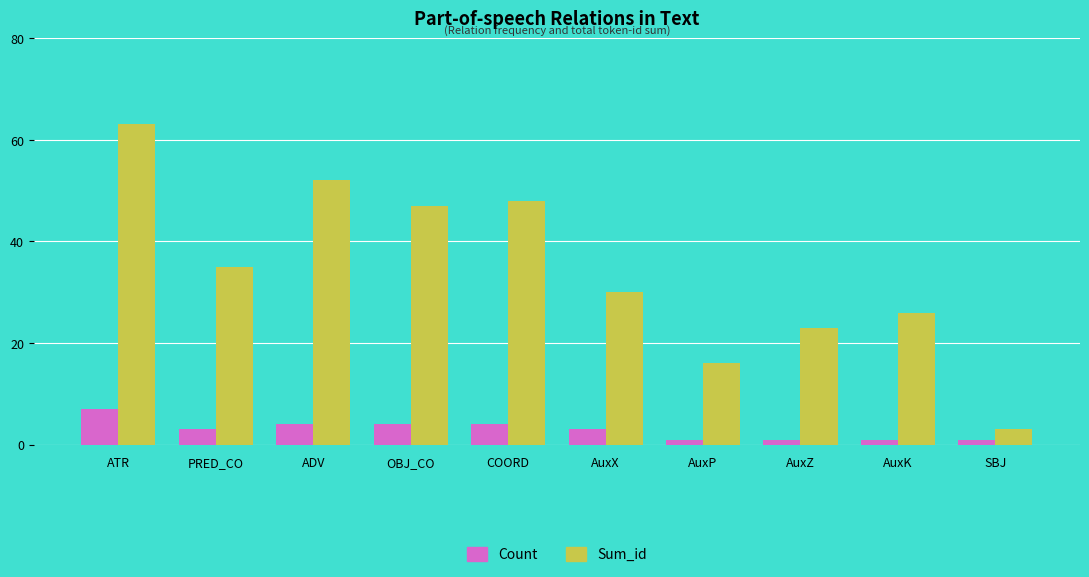

What are all the series names shown in the legend?

Count, Sum_id